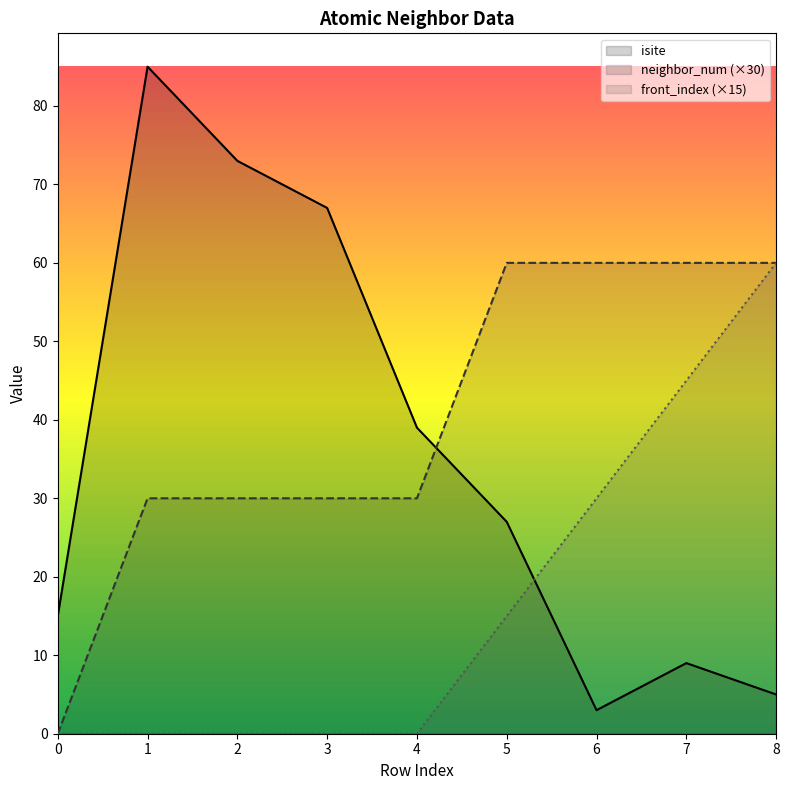

The value of front_index (×15) at 0 is 23. True or false?

False